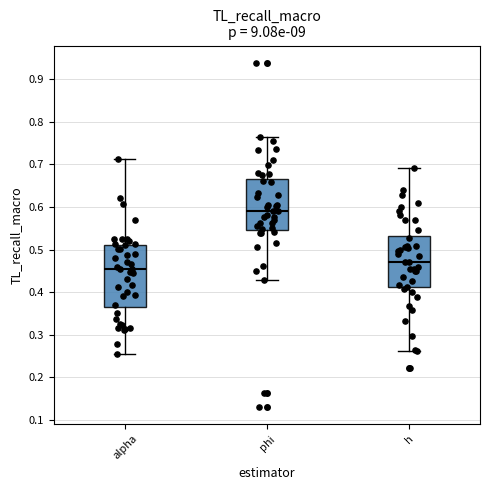

Reading left to right, read every box against the y-axis: the position of its median line, the range the box covers, and the ends of its whiskers. The values are not printed on the chart, so give them approximately, as read against the axis.

alpha: median 0.45, box 0.36 to 0.51, whiskers 0.26 to 0.71
phi: median 0.59, box 0.55 to 0.66, whiskers 0.43 to 0.76
h: median 0.47, box 0.41 to 0.53, whiskers 0.26 to 0.69